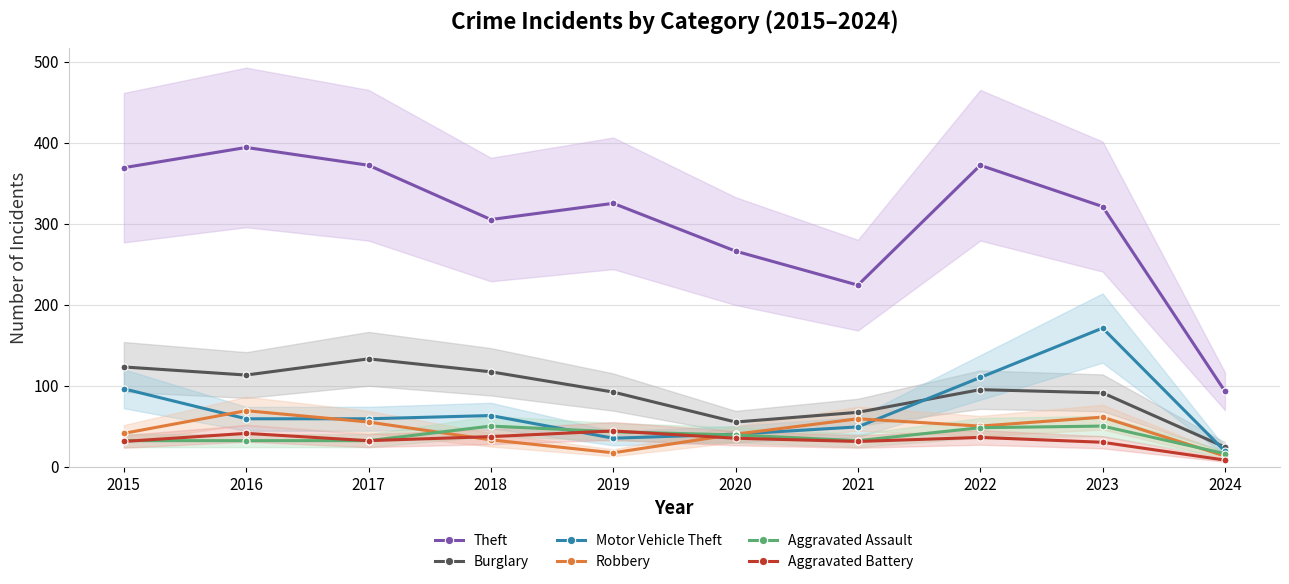

Reading right to left, transcribe all the data shown in this chart.

Theft: 93	321	372	224	266	325	305	372	394	369
Burglary: 24	91	95	67	55	92	117	133	113	123
Motor Vehicle Theft: 19	171	110	49	40	35	63	59	59	96
Robbery: 13	61	50	59	40	17	33	55	69	41
Aggravated Assault: 16	50	48	32	39	43	50	32	32	32
Aggravated Battery: 8	30	36	31	35	44	37	32	41	31